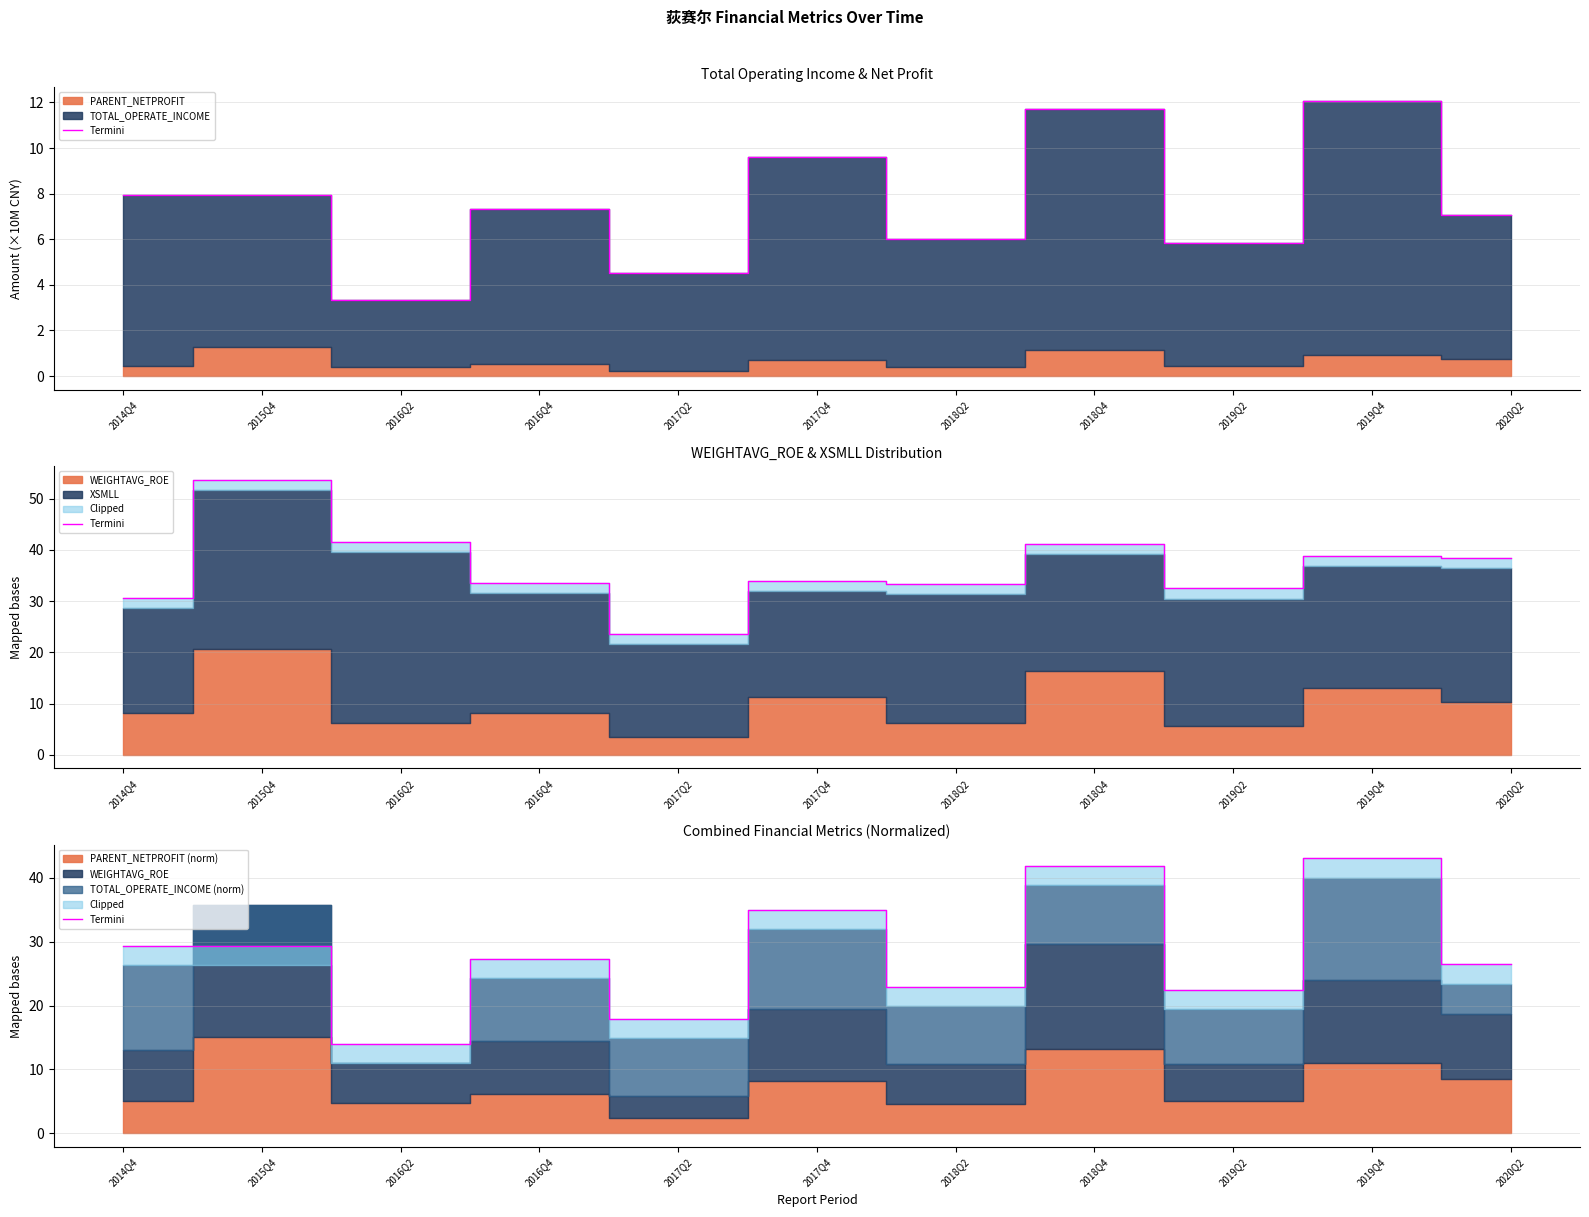

The value at 2020Q2 is 26.4. True or false?

True